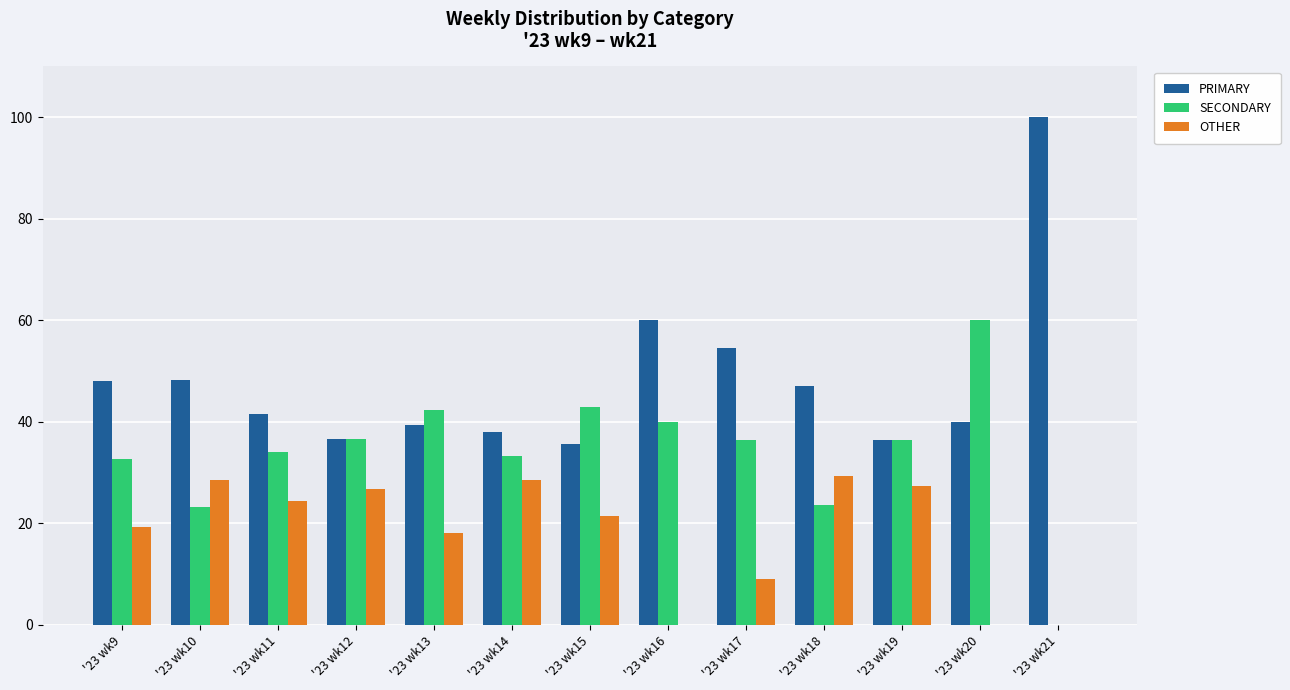

Count the number of categories in the chart.

13